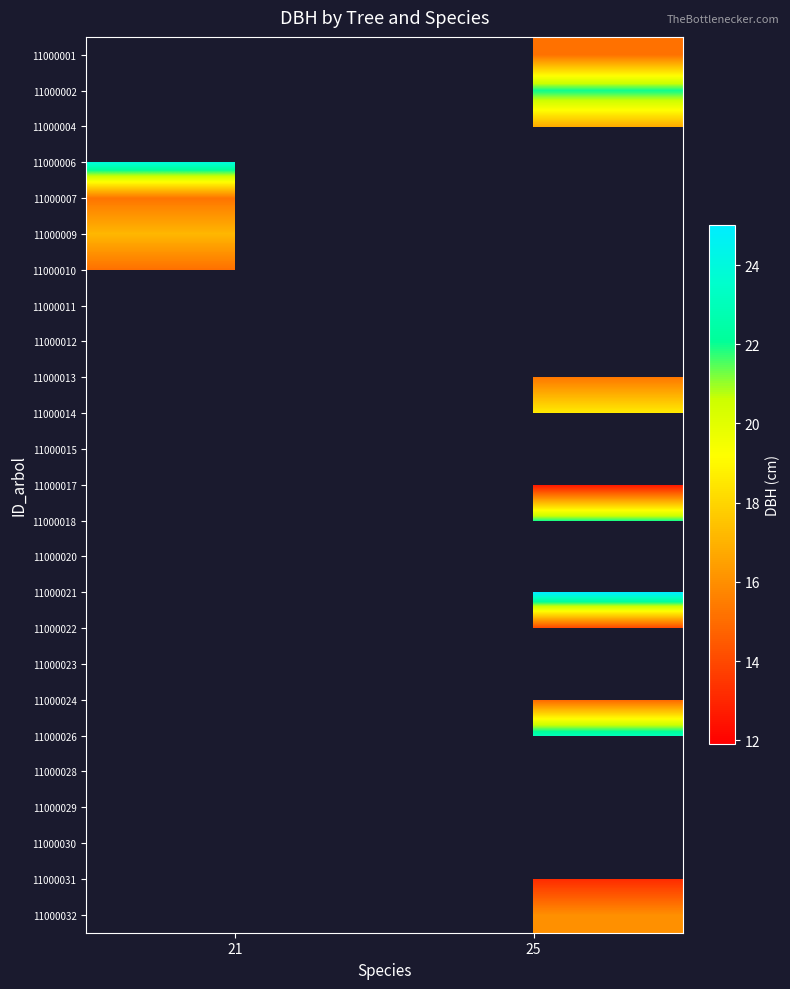

How many values in 11000004 are above zero?

1